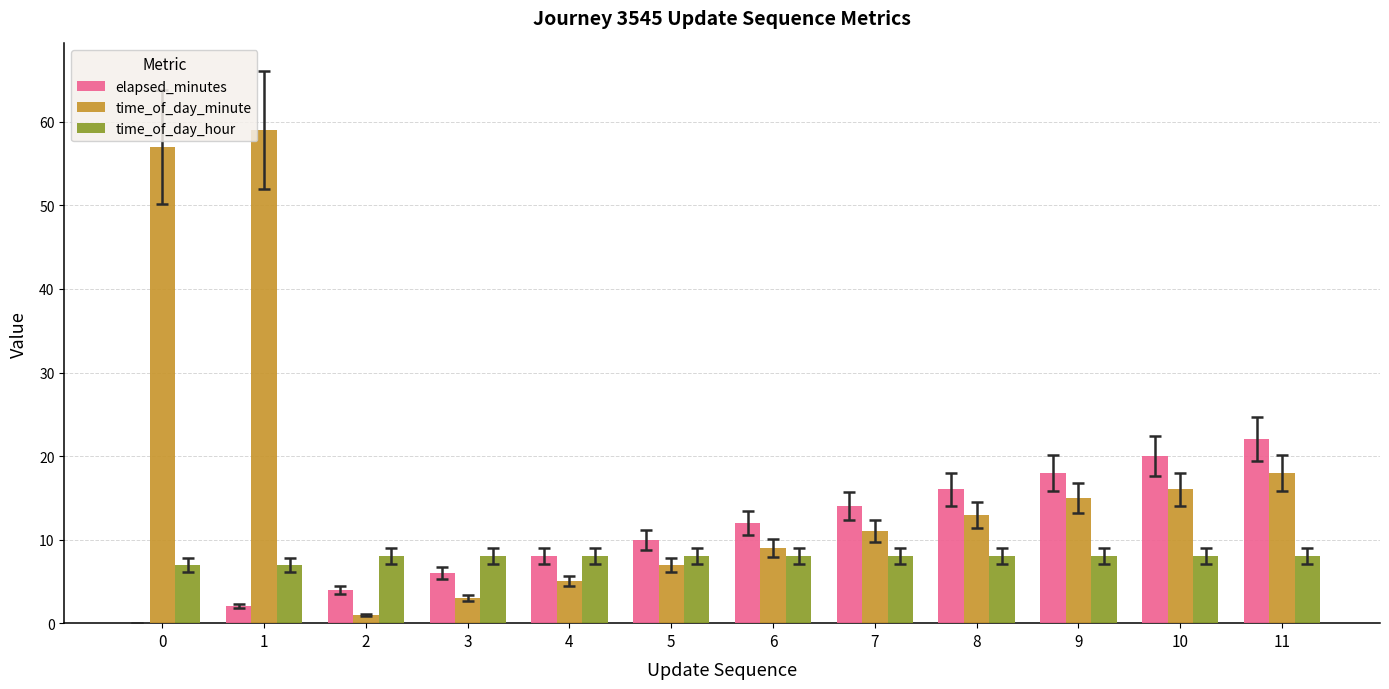

What is the difference between the time_of_day_minute values at 6 and 1?

50